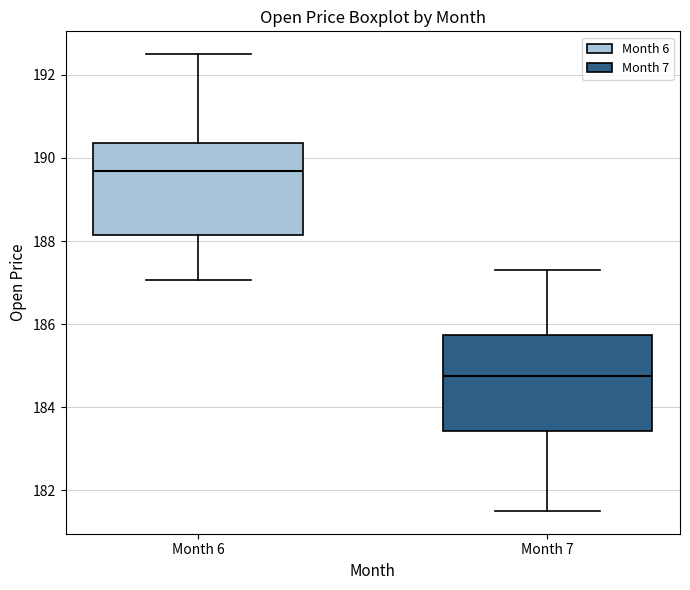

Which box has the lowest median line?

Month 7